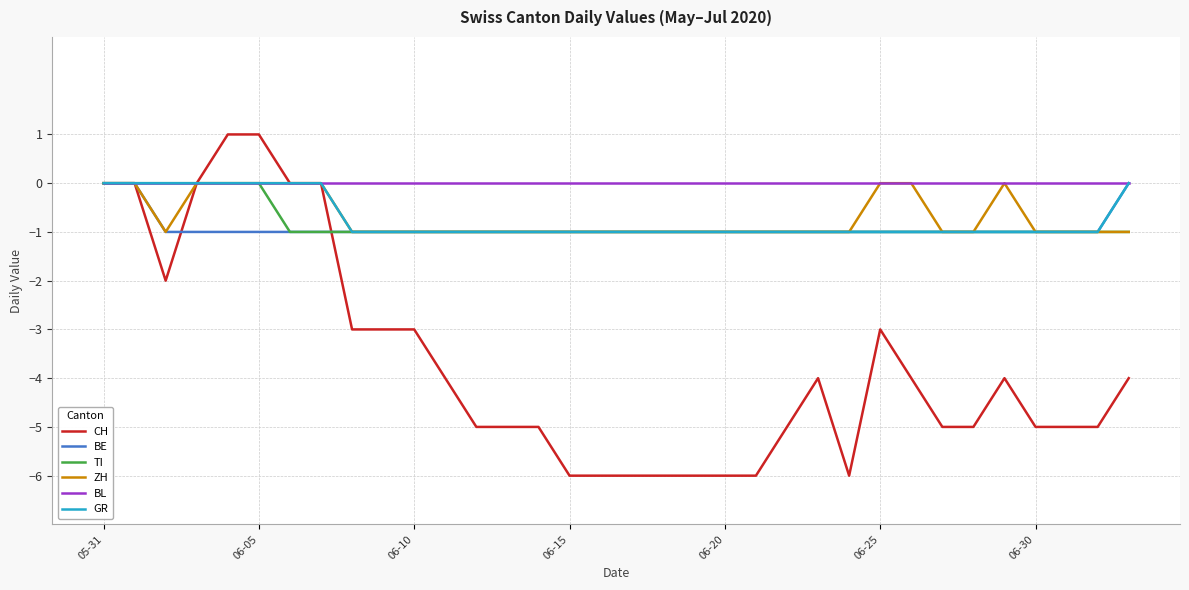

What is the lowest value of the CH series?

-6